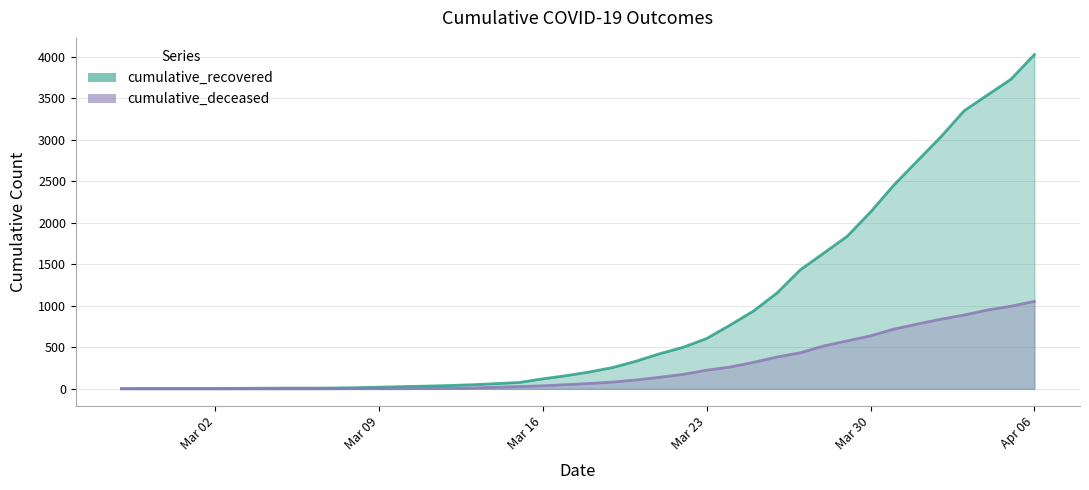

What position from the left is 2020-03-12?

15